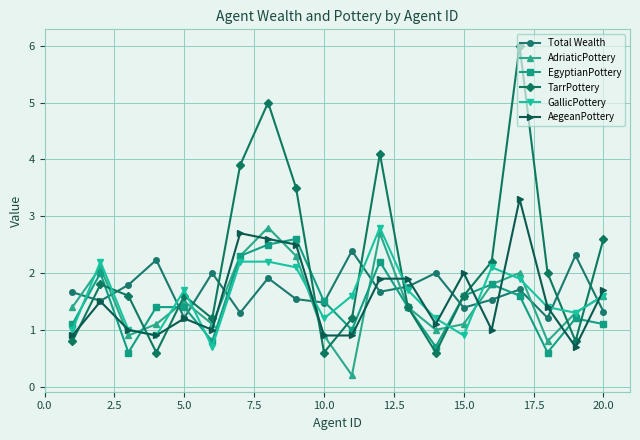

What is the lowest value of the EgyptianPottery series?

0.6